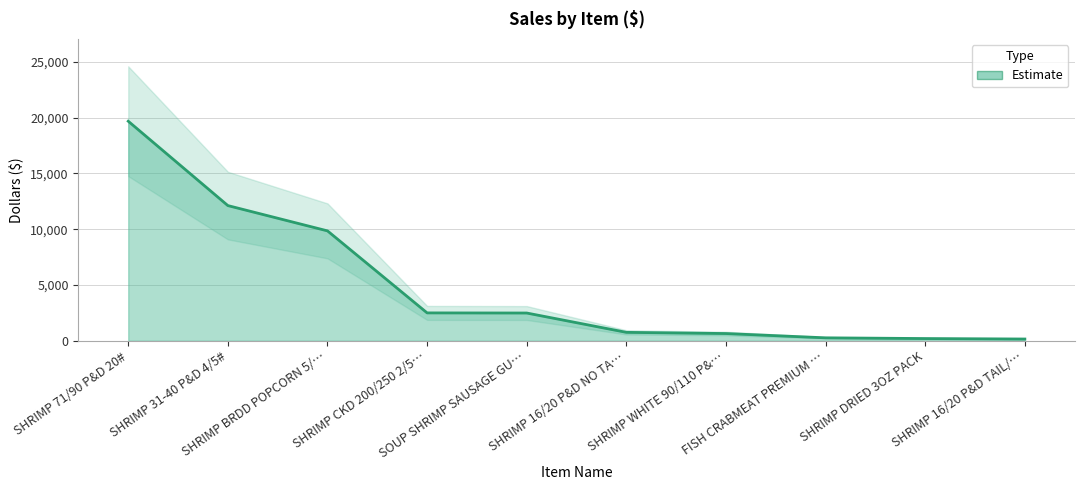

What is the label of the 5th point from the right?

SHRIMP 16/20 P&D NO TA…